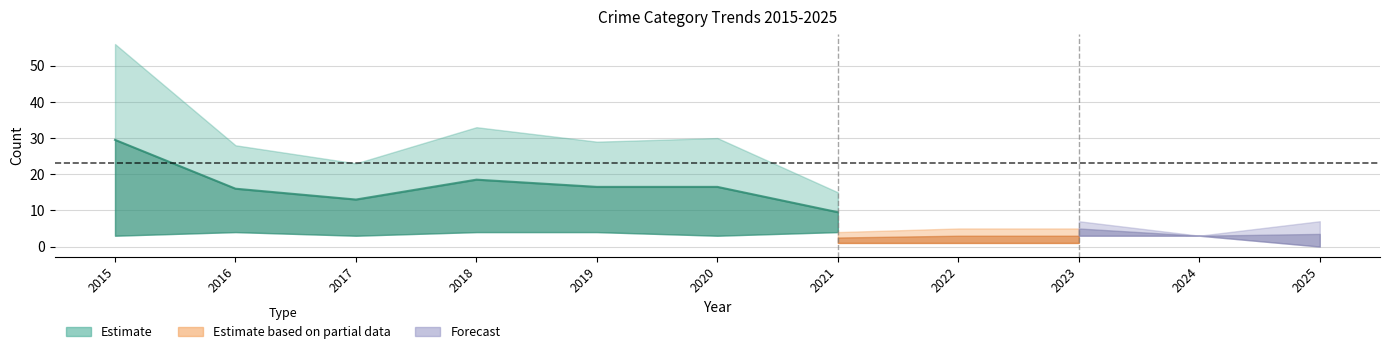

True or false: Total has a value of 28 at 2016.

True